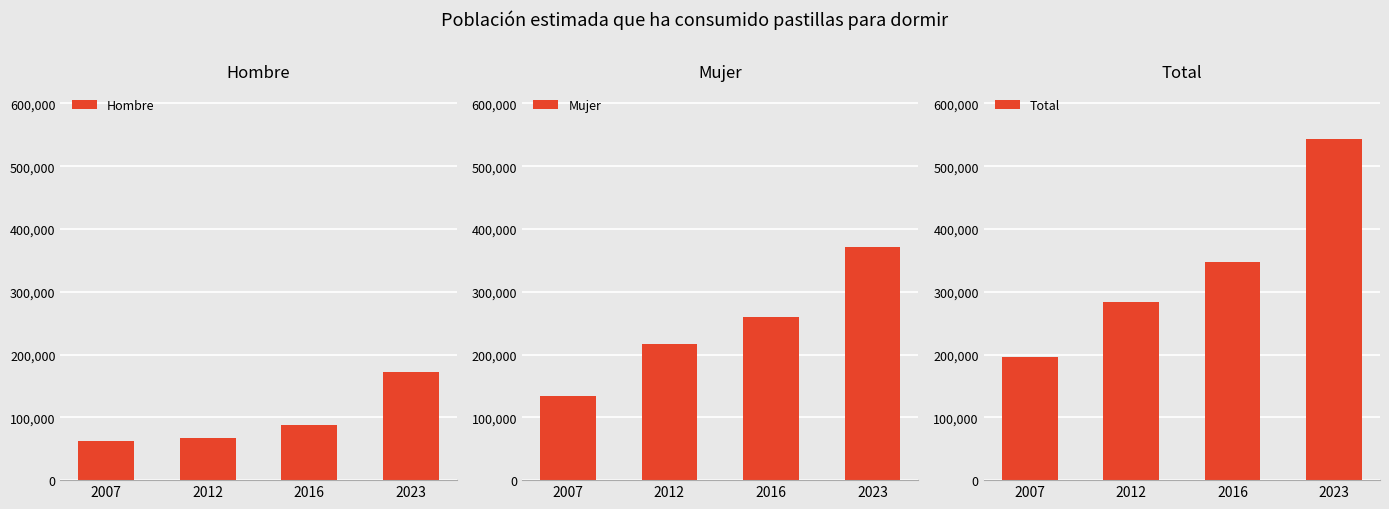

How many series are shown in this chart?

3